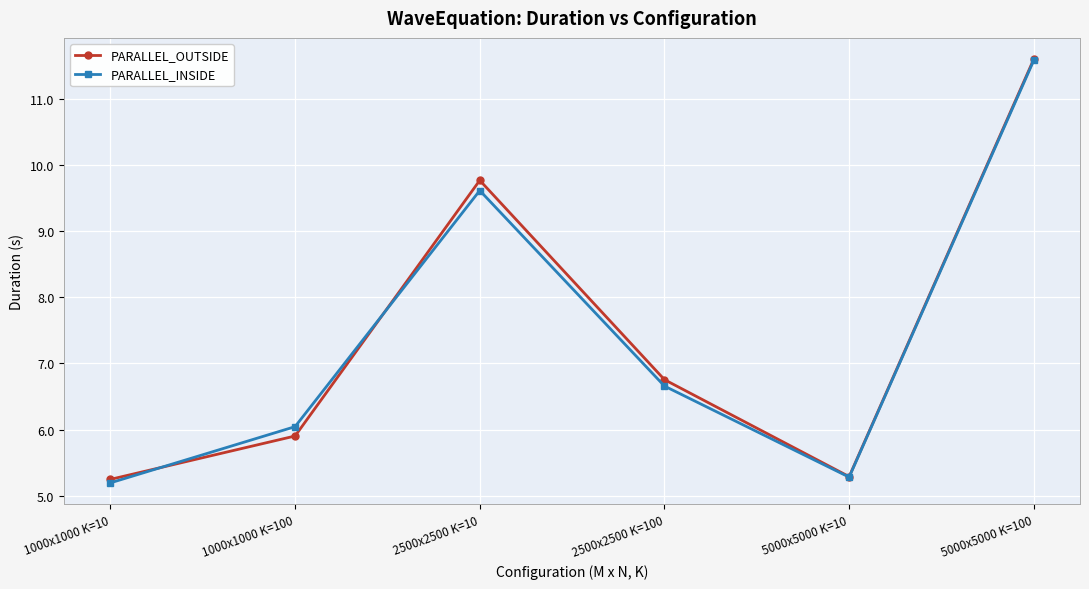

What is the sum of the PARALLEL_OUTSIDE values at 1000x1000 K=10 and 2500x2500 K=10?

15.0